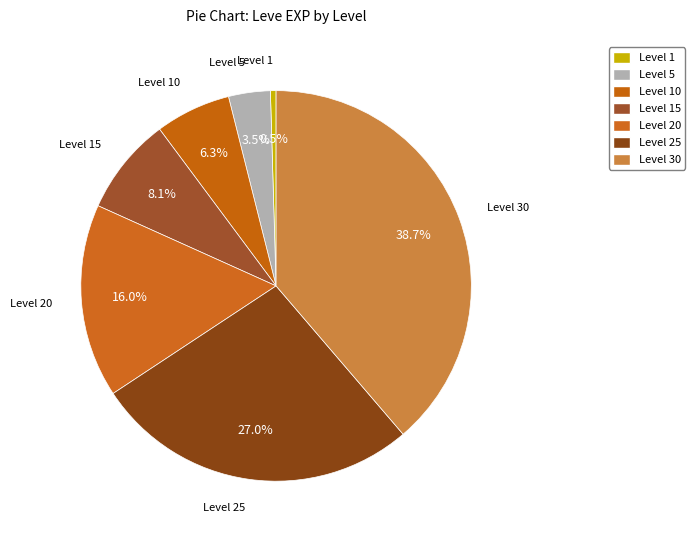

What is the largest slice in the pie chart?

Level 30